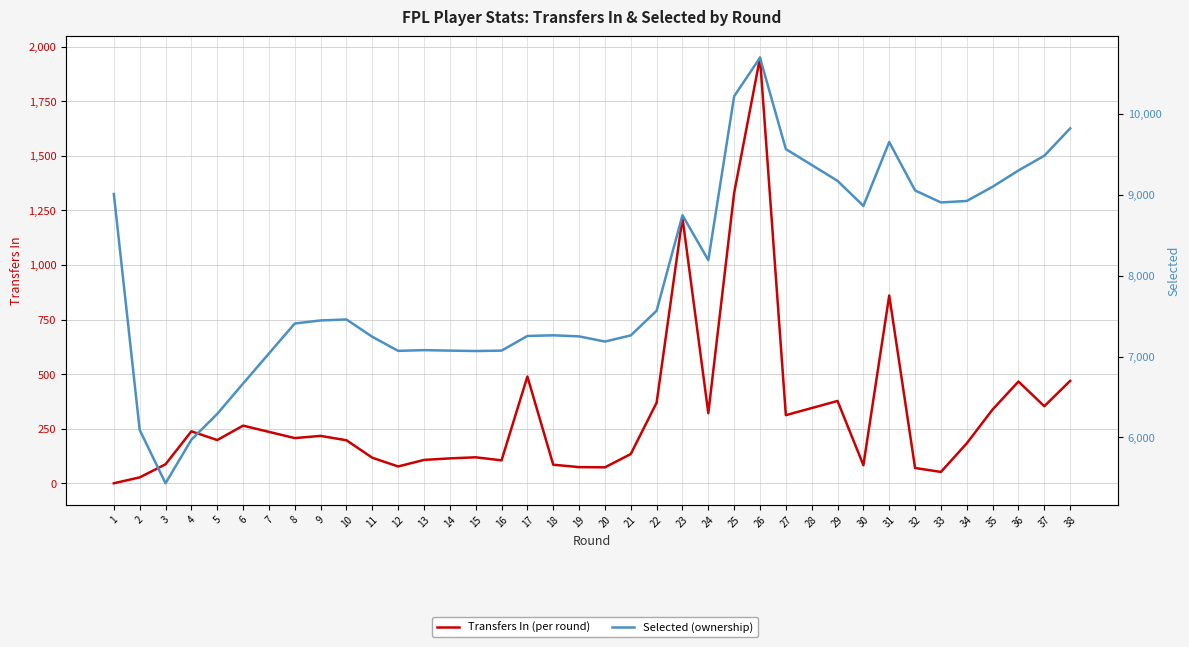

What is the sum of the Selected (ownership) values at 6 and 35?

15764